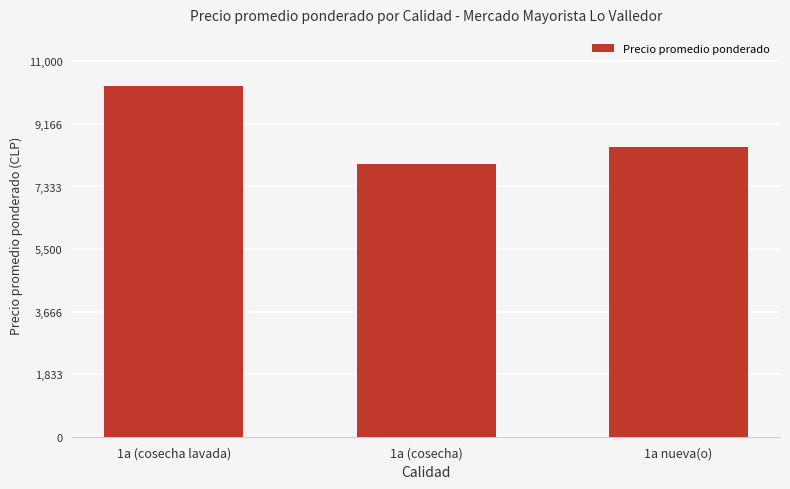

Which has a higher value, 1a (cosecha lavada) or 1a (cosecha)?

1a (cosecha lavada)